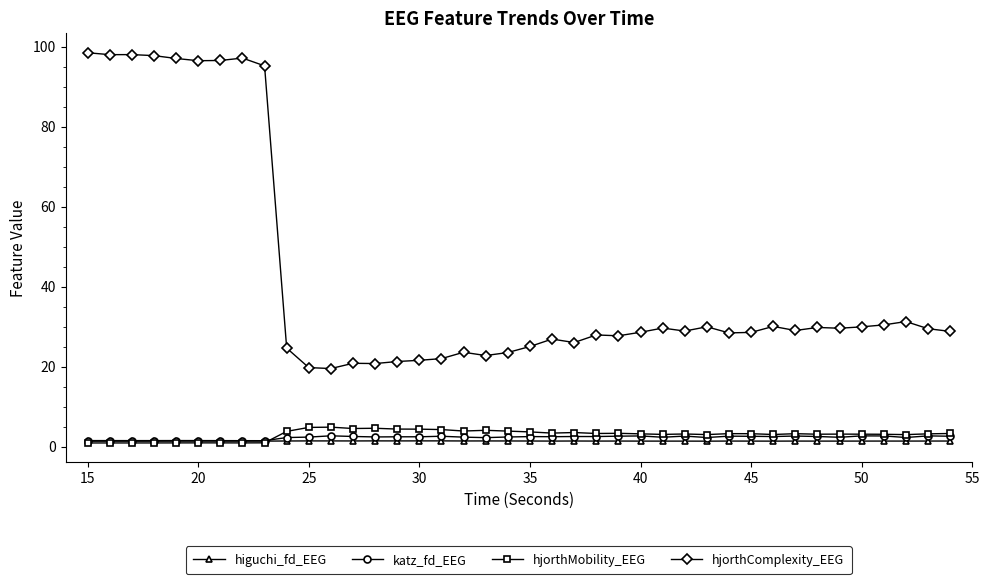

What is the value of the hjorthMobility_EEG point at the 18th from the left?

4.0